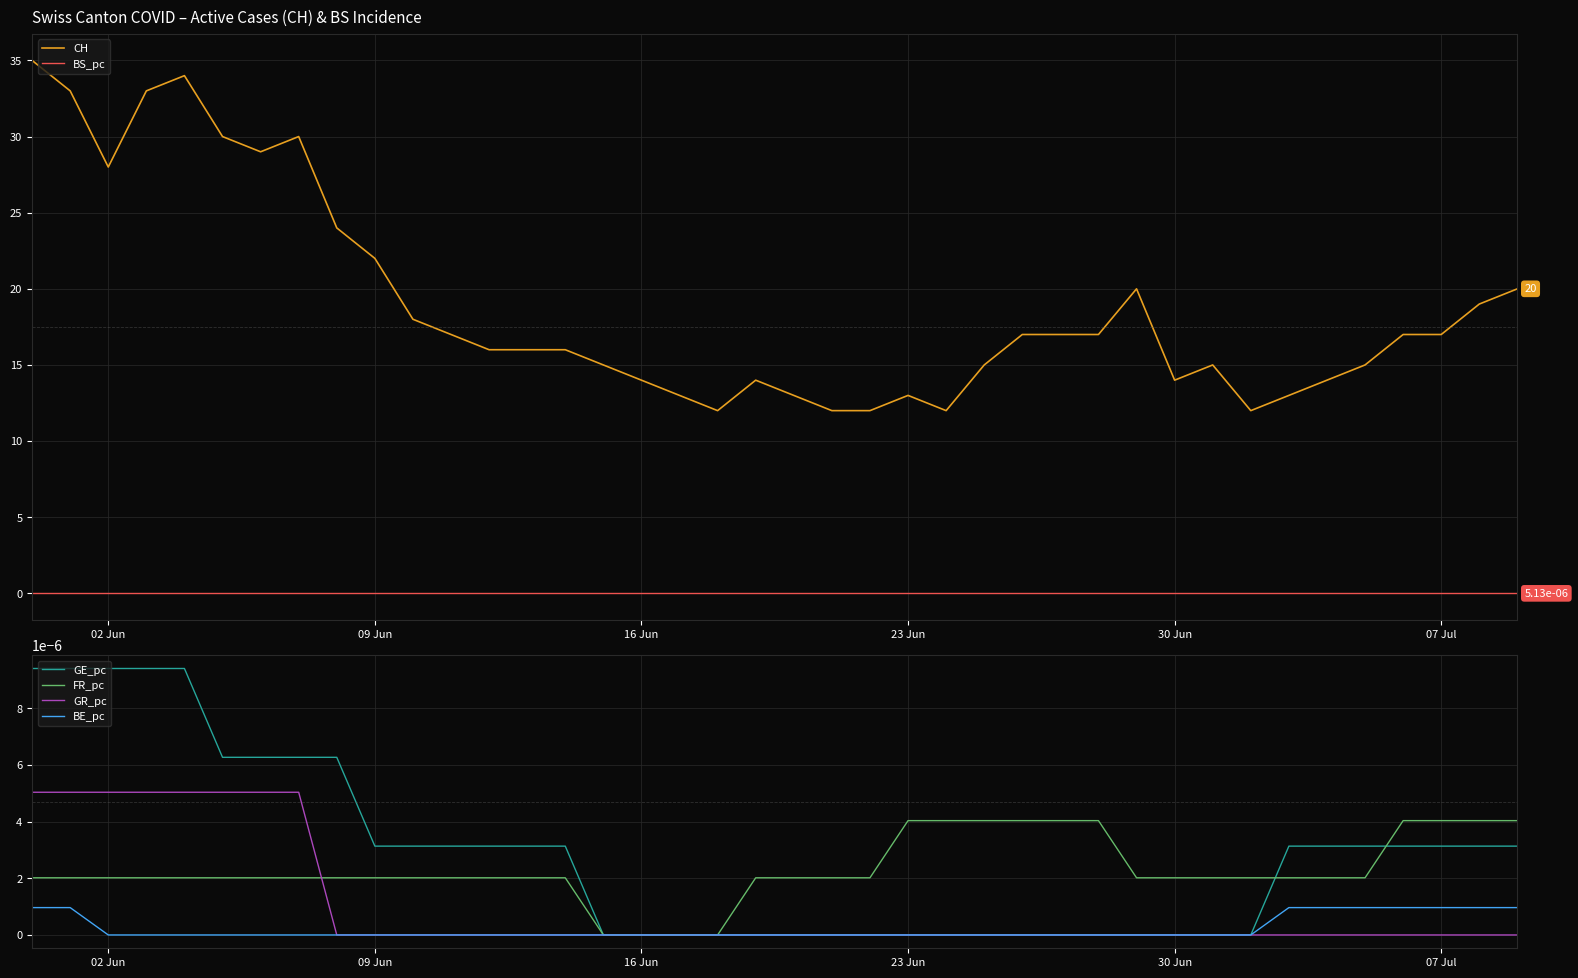

At how many categories does at least one series exceed 30?

4